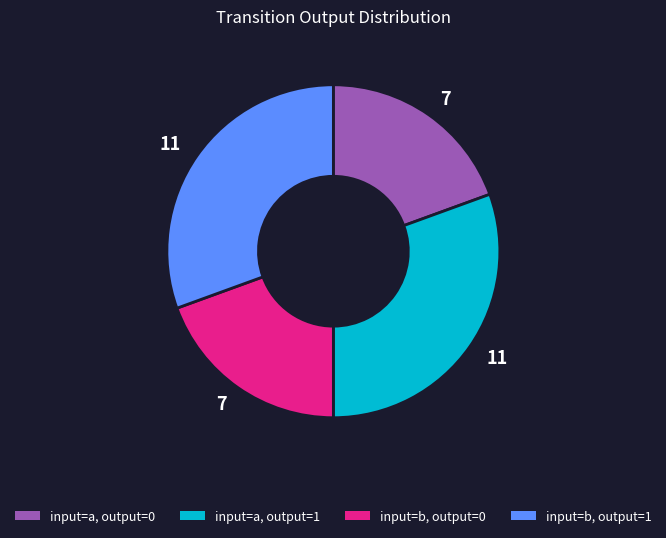

Is there any slice that represents more than half of the pie?

No